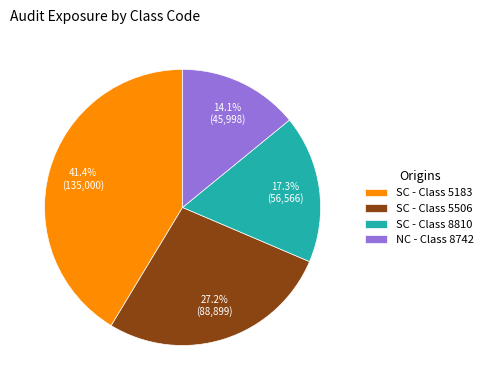

Which slice is the smallest?

NC - Class 8742